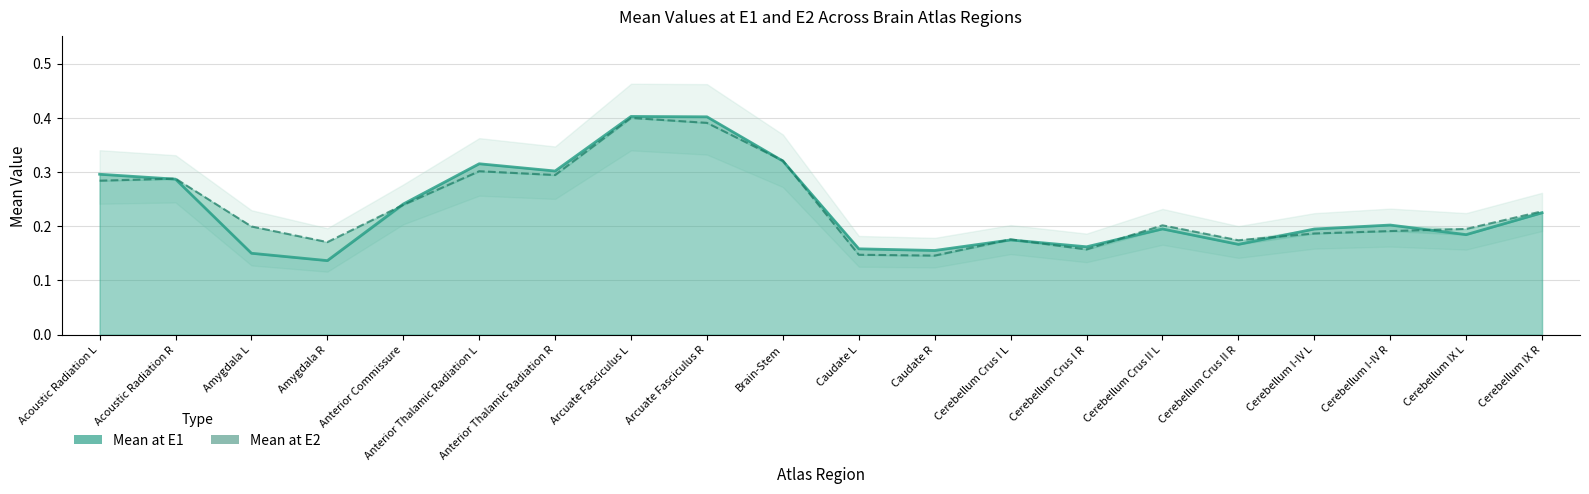

Which has a higher value, Anterior Thalamic Radiation R or Amygdala R?

Anterior Thalamic Radiation R